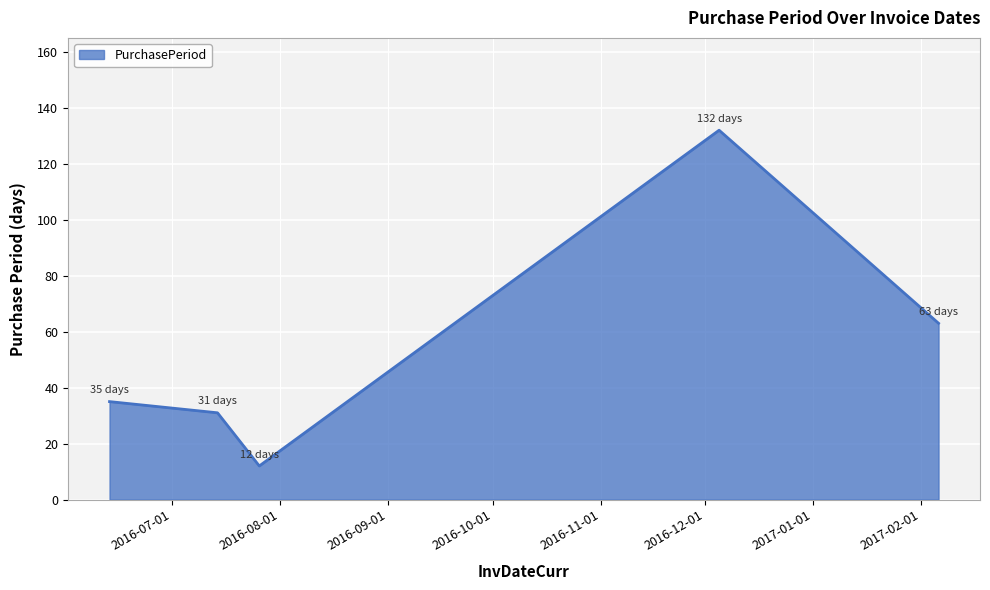

What is the maximum value shown in the chart?

132